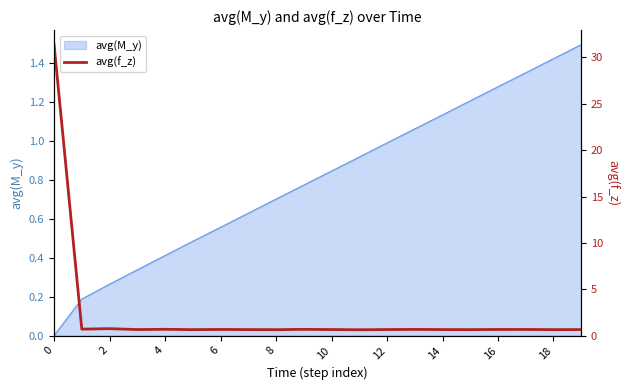

What is the maximum value for avg(M_y)?

1.5